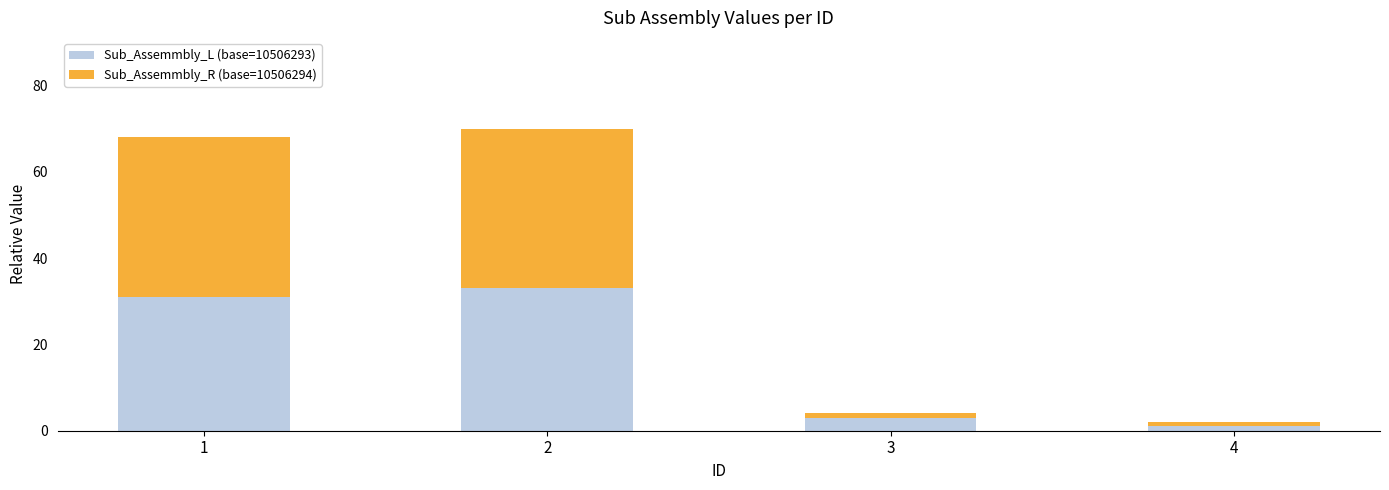

At which category is the sum across all series the highest?

2